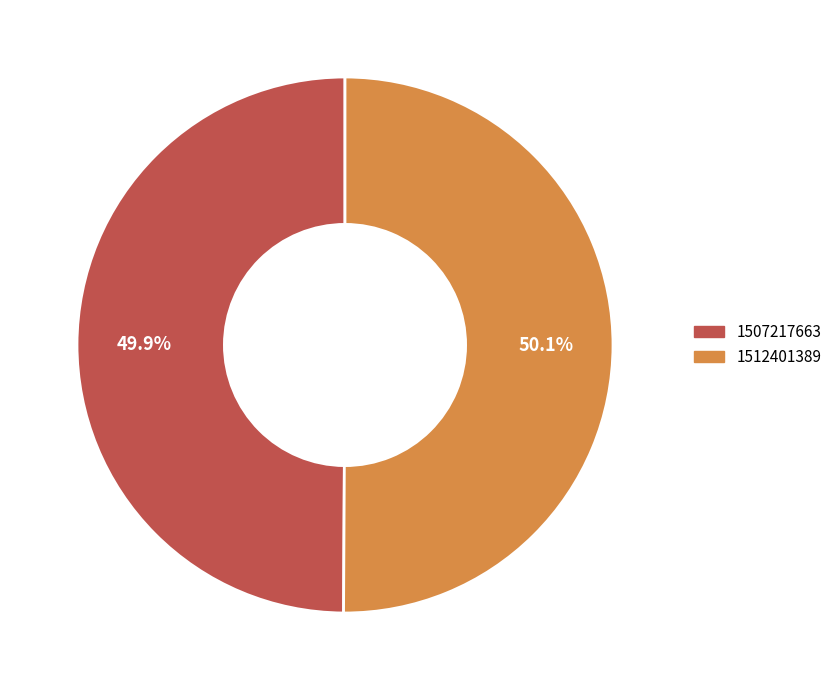

Does any single category account for the majority?

Yes